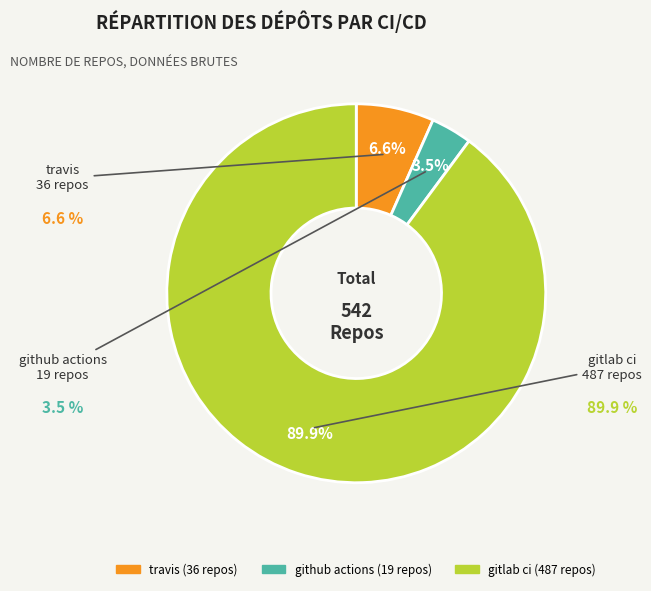

To the nearest percent, what is the difference between the github actions and gitlab ci slice percentages?

86%